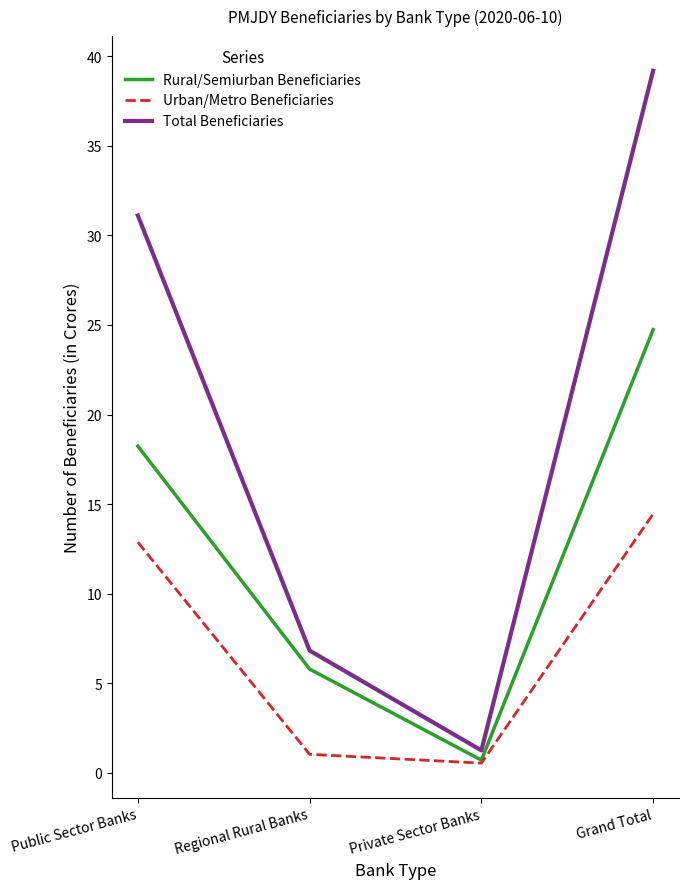

What is the difference between the maximum and minimum values in the Rural/Semiurban Beneficiaries series?

24.0